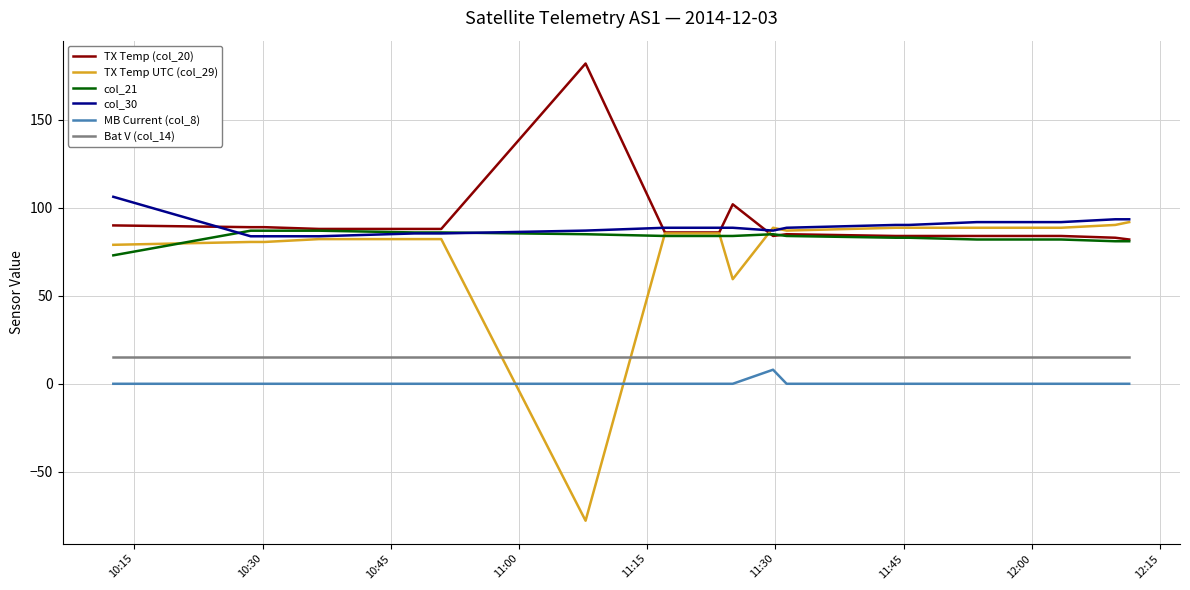

Which series has the widest spread of values?

TX Temp UTC (col_29)